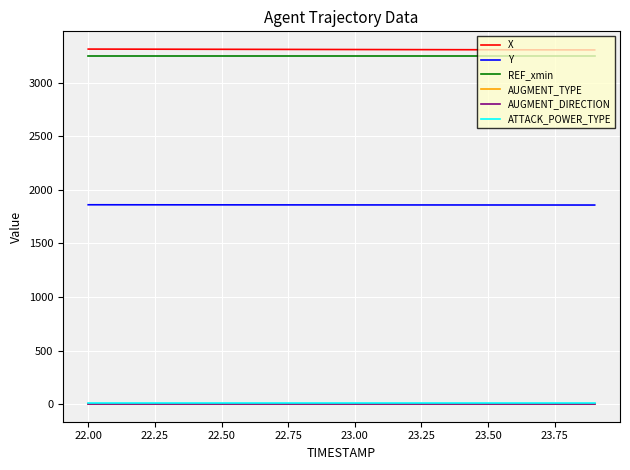

Does the chart have visible grid lines?

Yes